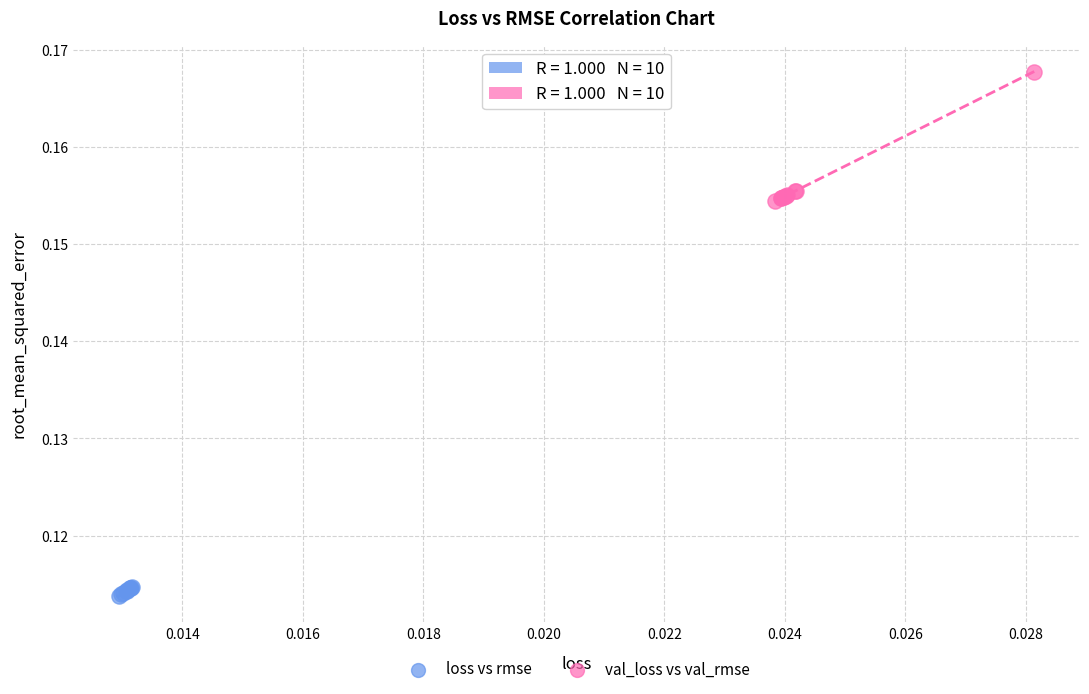

Which series has the largest Y range (max minus min)?

val_loss vs val_rmse